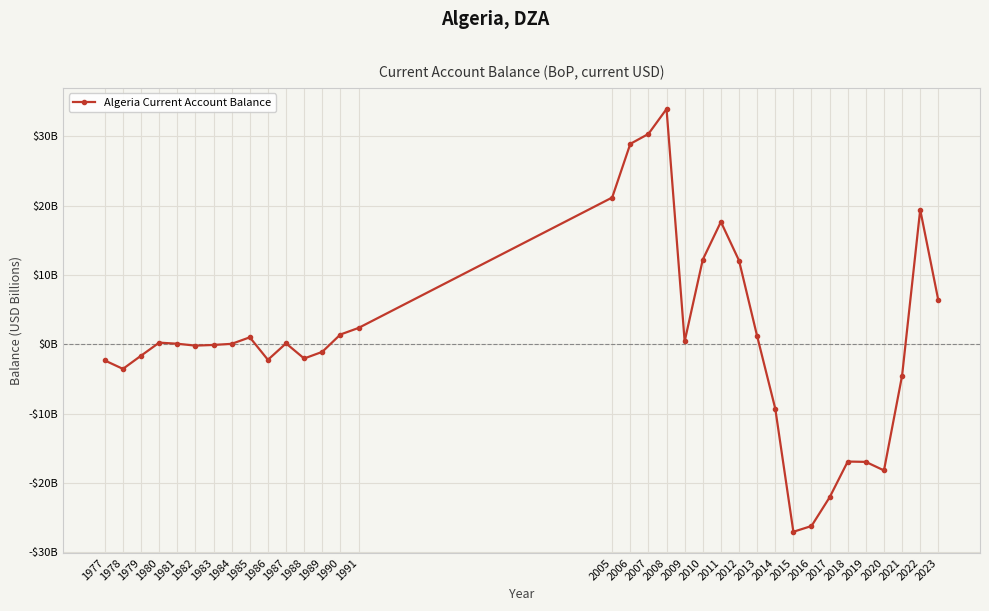

Does the chart have visible grid lines?

Yes